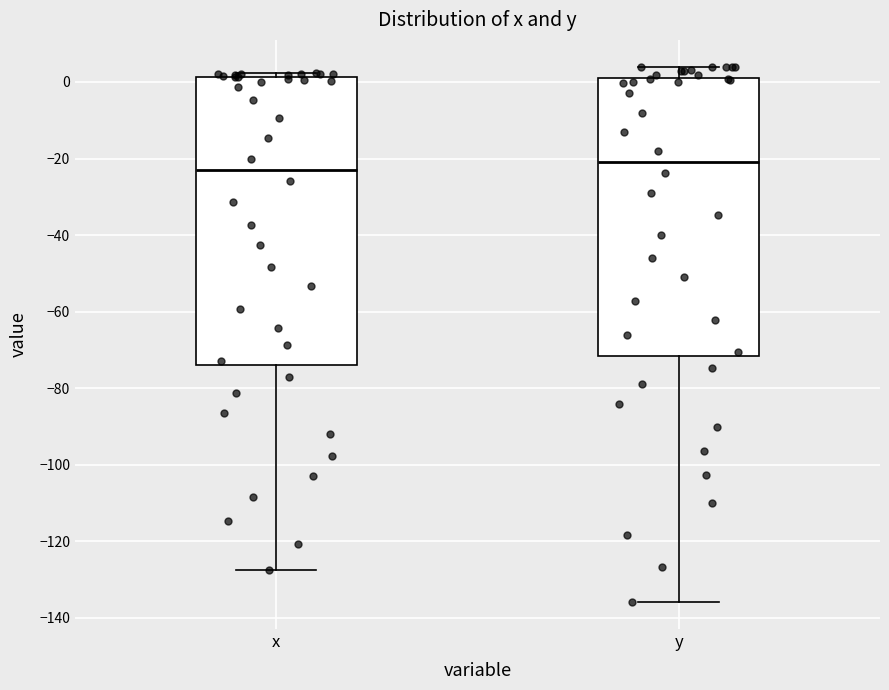

Comparing the boxes themselves (not the whiskers), which one is the tallest?

x